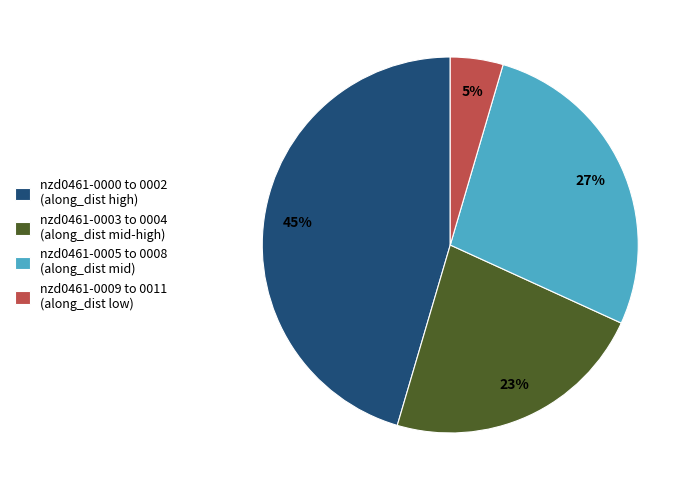

Which slice is the smallest?

nzd0461-0009 to 0011 (along_dist low)